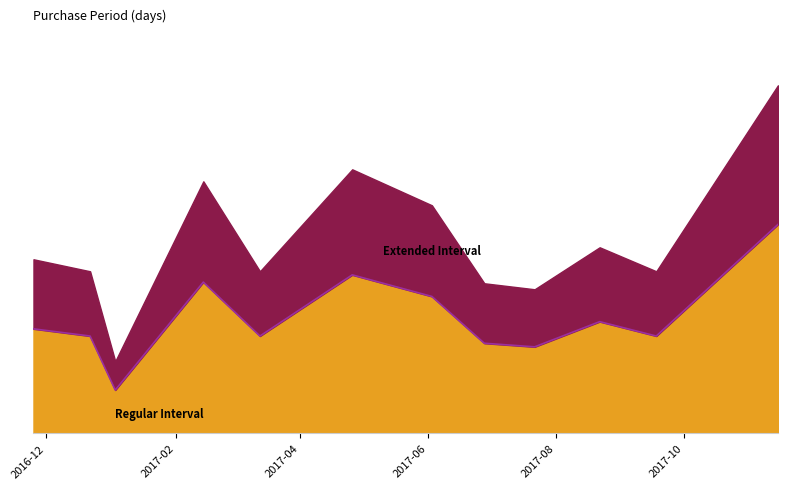

Read the value at 2016-12-22.

16.2